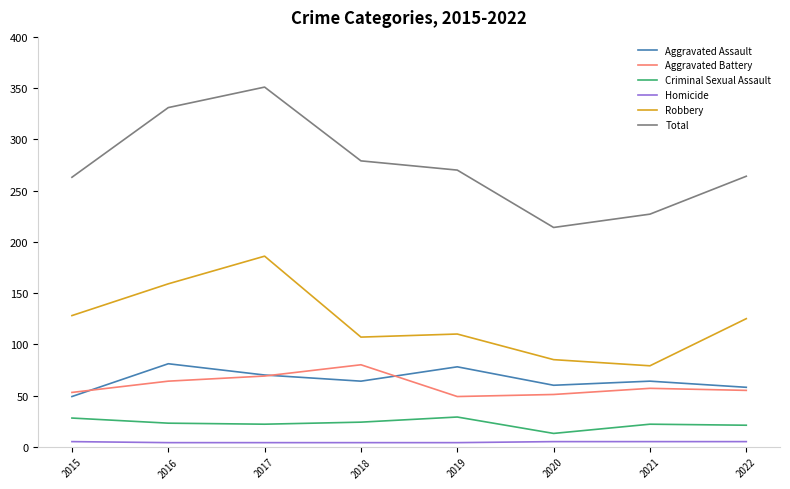

At which category does the chart reach its peak across all series?

2017